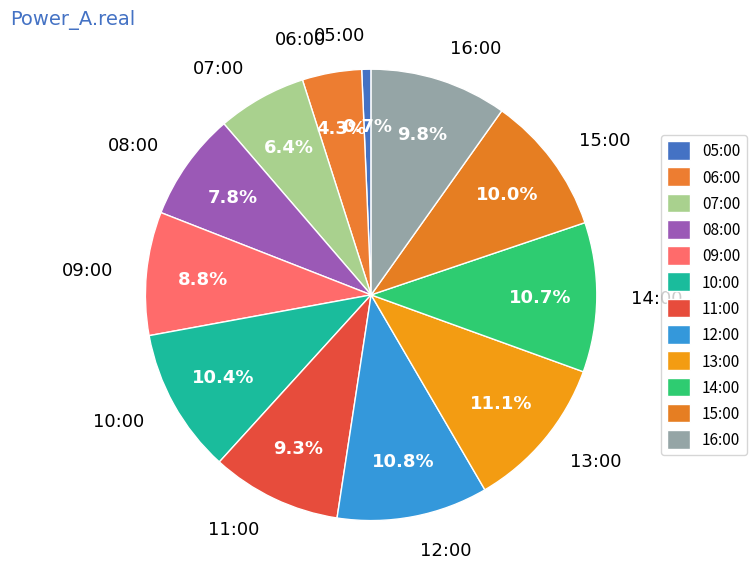

What percentage is the 08:00 slice, to the nearest percent?

8%